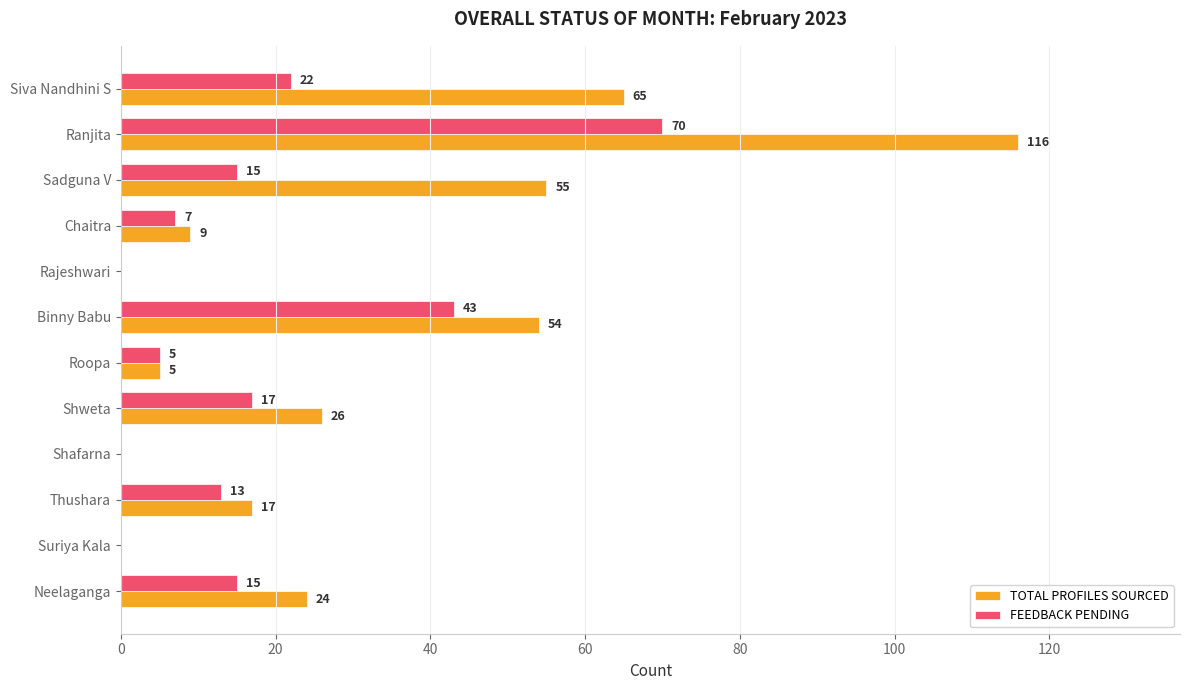

Which label corresponds to the largest value in the chart?

Ranjita